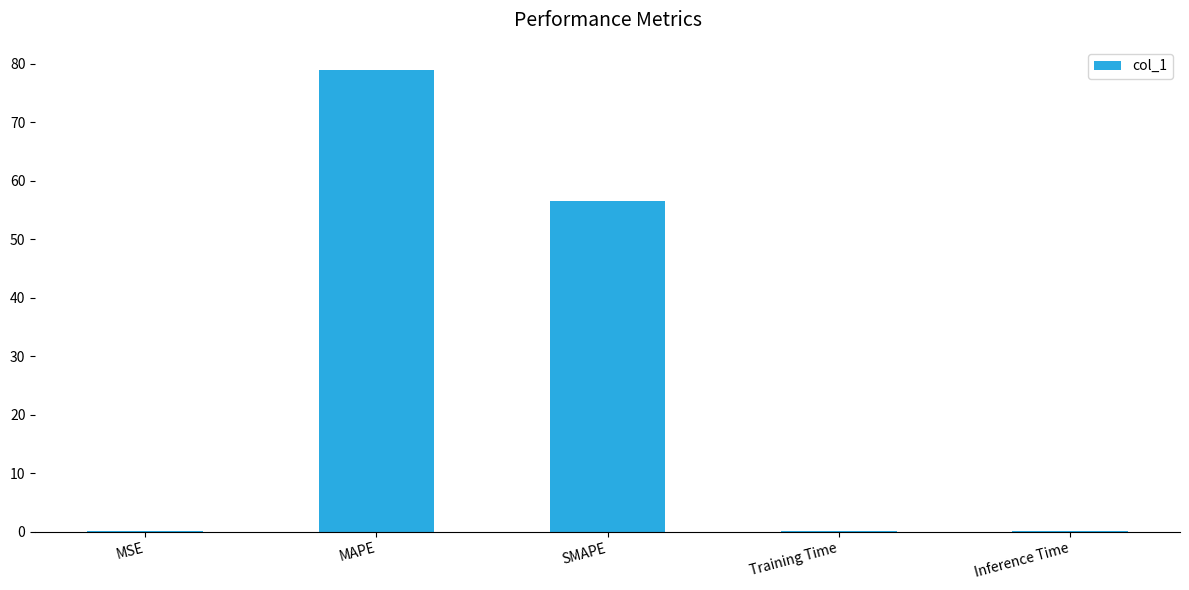

How many distinct data groups are displayed?

1